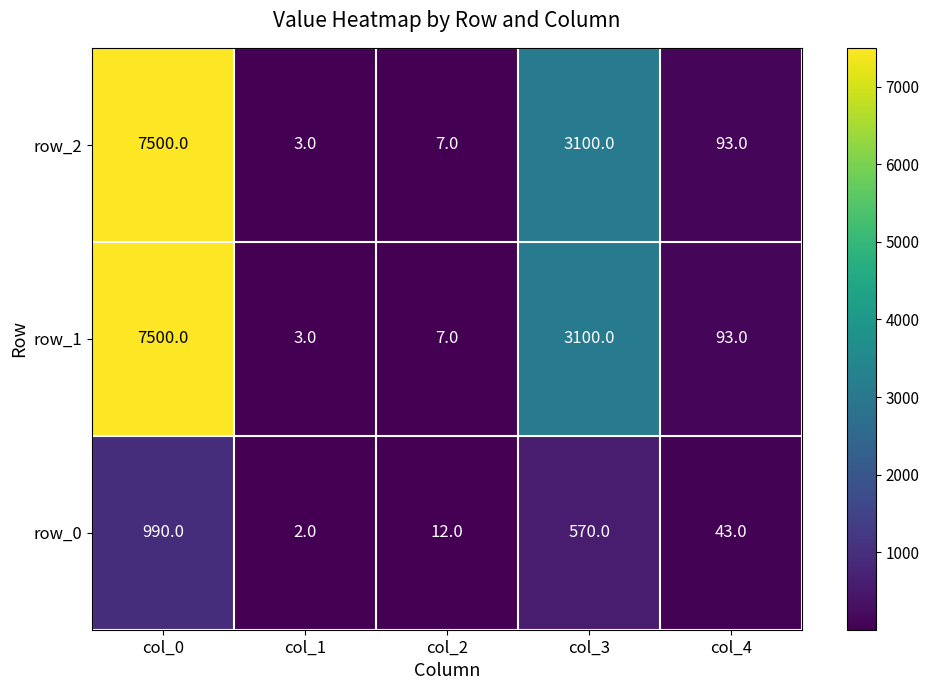

What is the total value across all series at col_4?

229